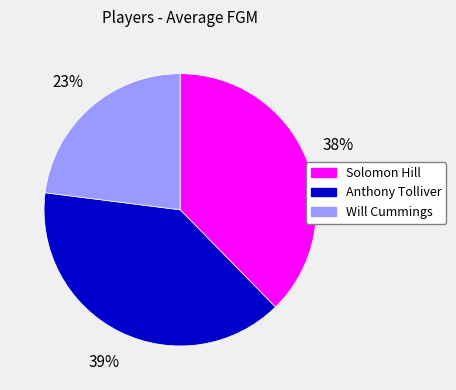

The Will Cummings slice represents 23% of the pie. True or false?

True